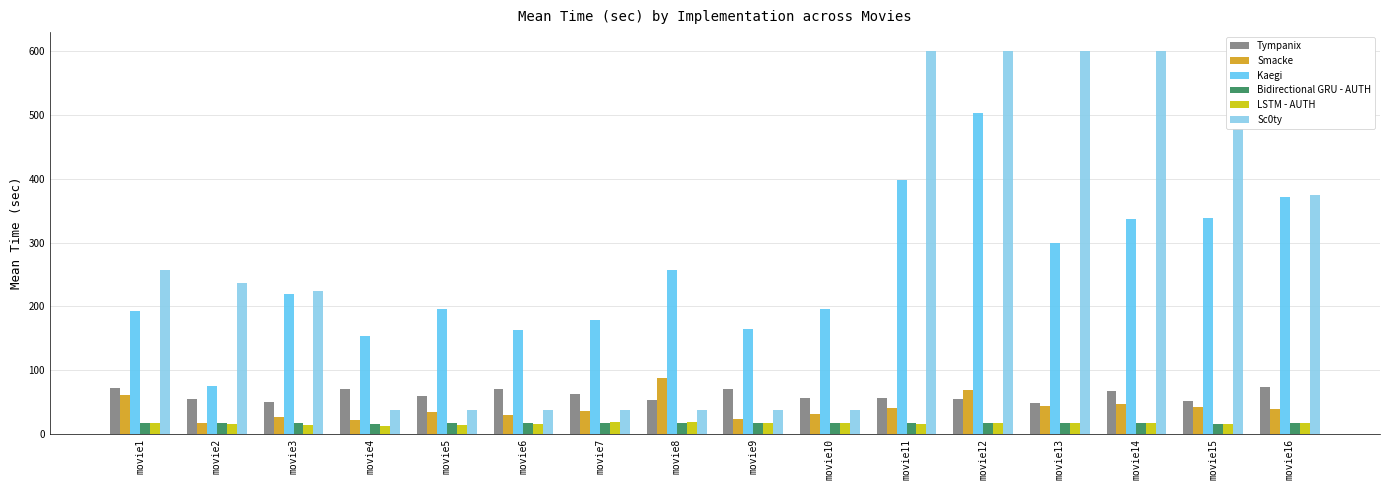

How many bars are there in total?

96